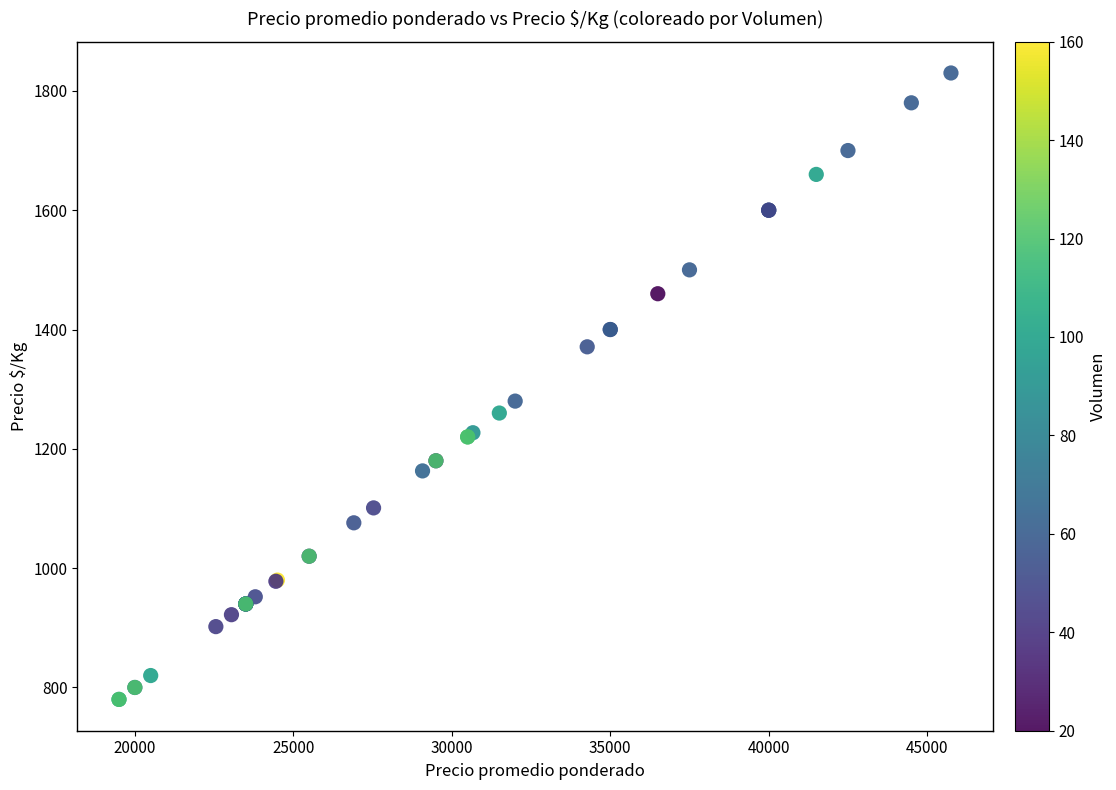

What Y value in the scatter plot is closest to 1305?

1280